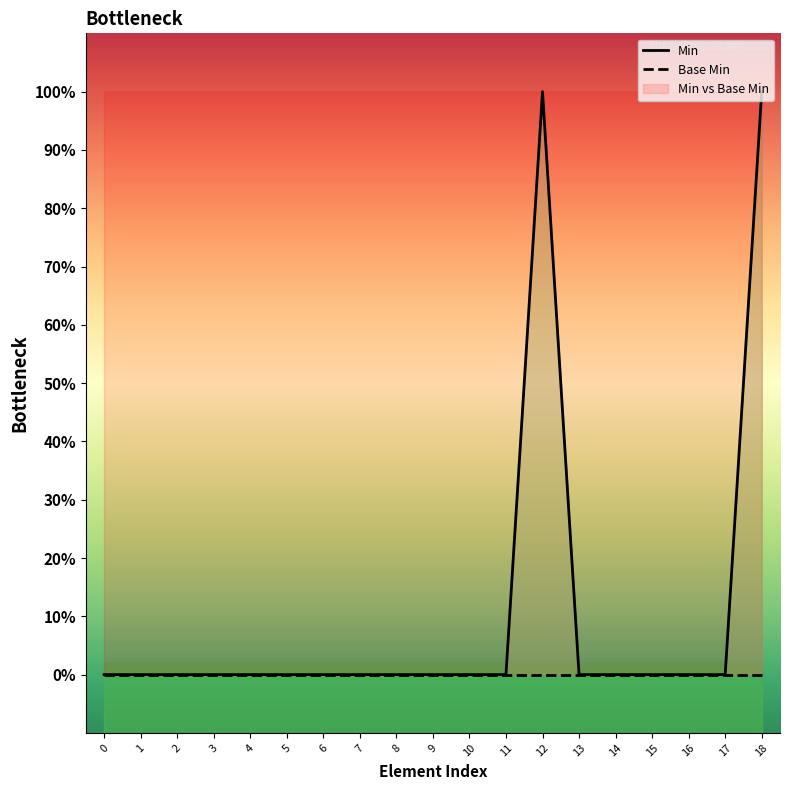

The value of Min at 11 is 0. True or false?

False